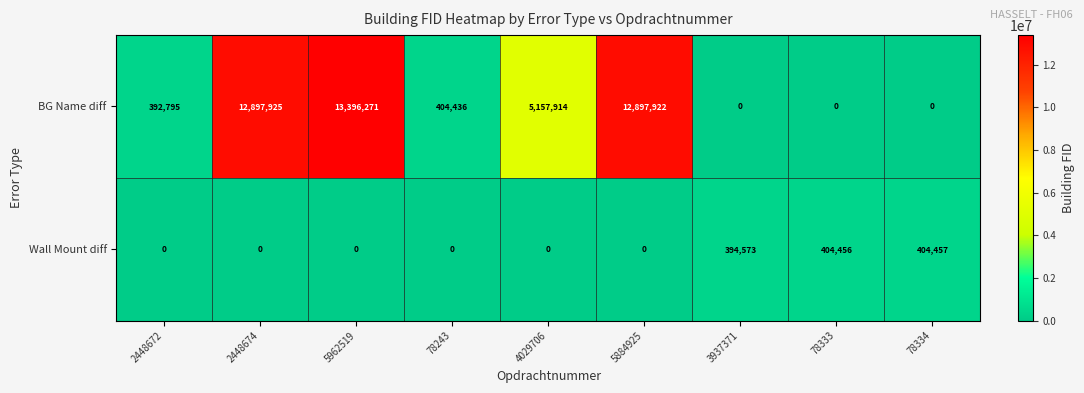

What is the spread (max minus min) of values at 78333?

404456